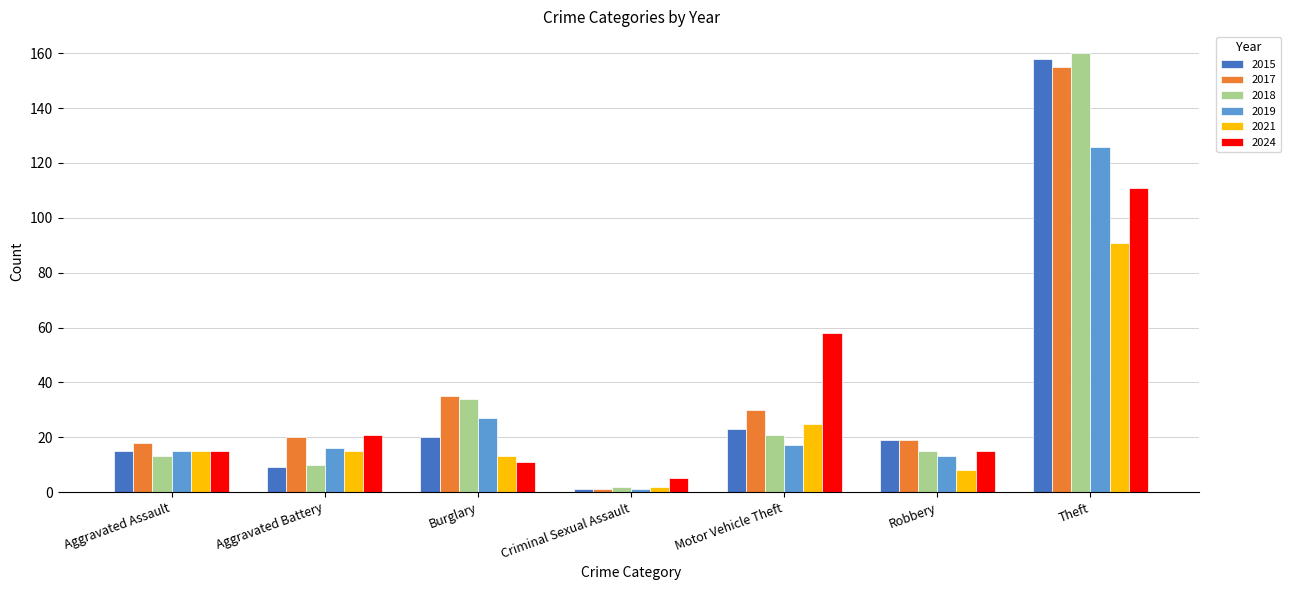

What is the label of the 1st bar from the left?

Aggravated Assault